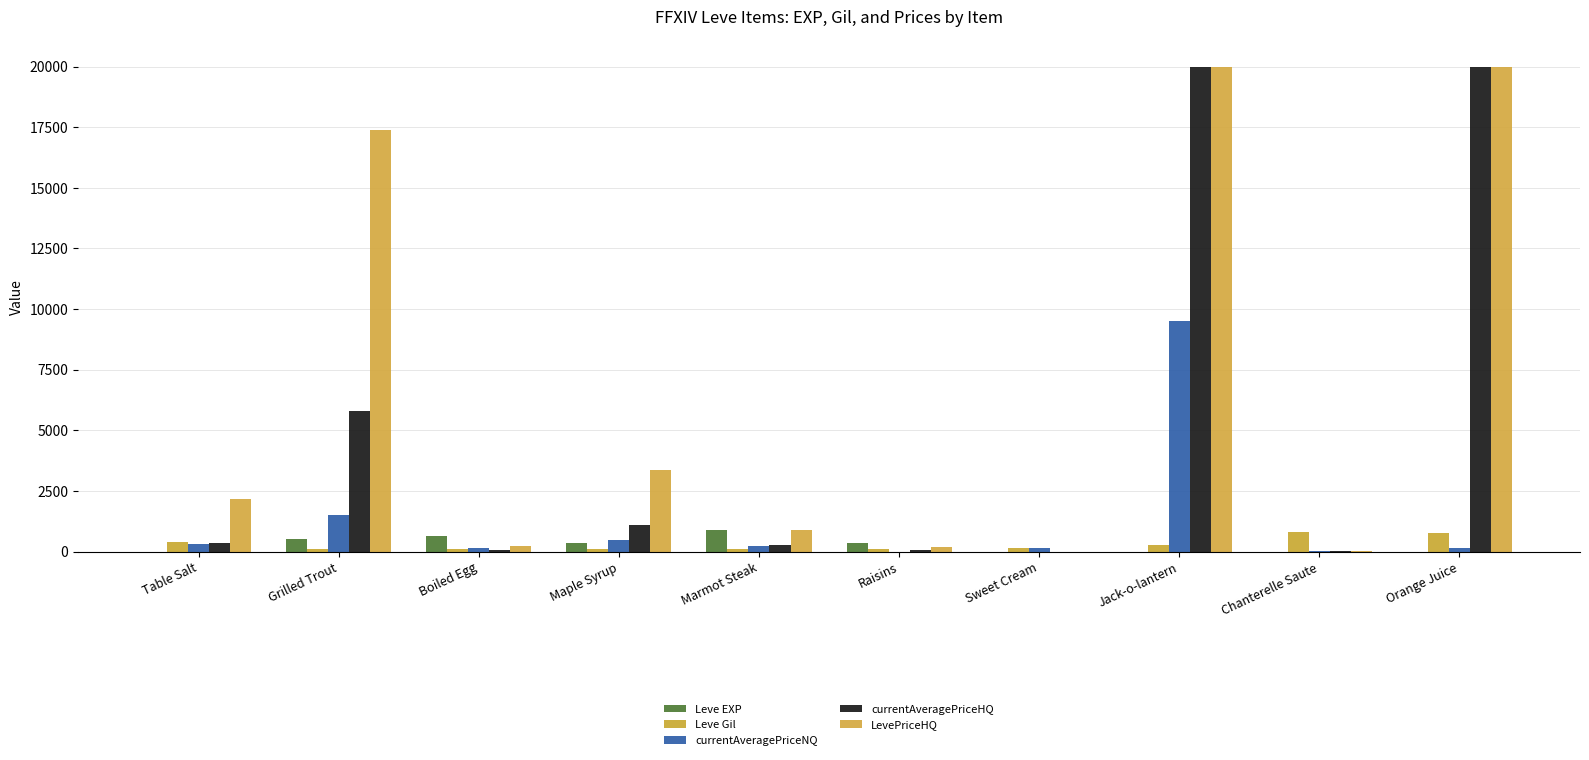

Are the bars grouped side by side (vs. stacked)?

Yes